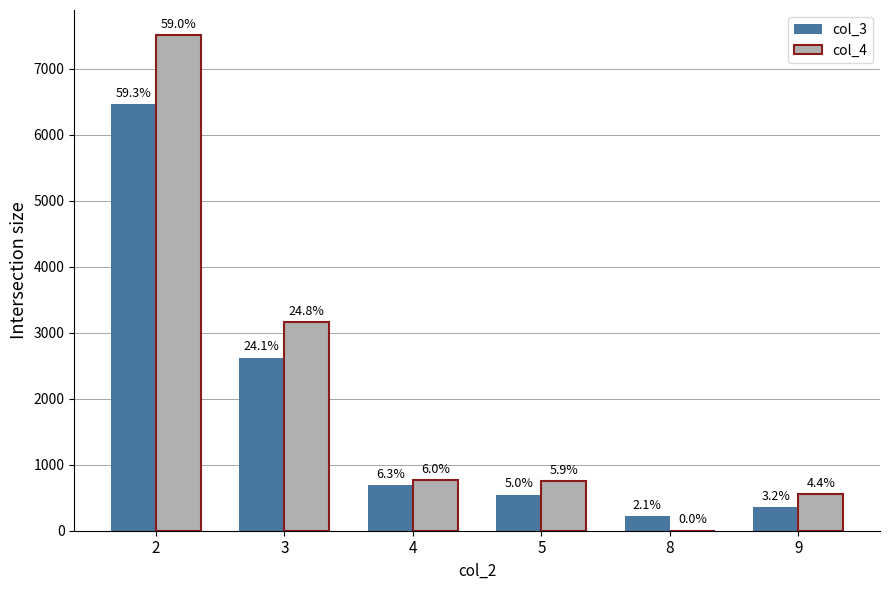

Is the value of col_4 at 3 greater than the value of col_3 at 9?

Yes